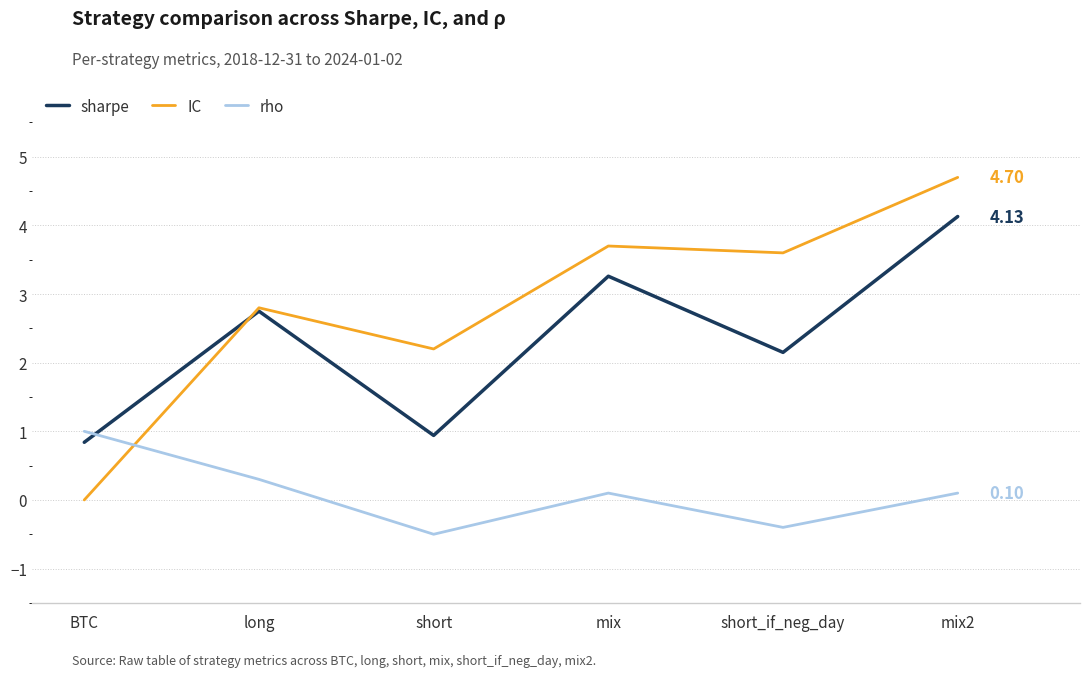

What is the difference between the second highest and second lowest values in the sharpe series?

2.3